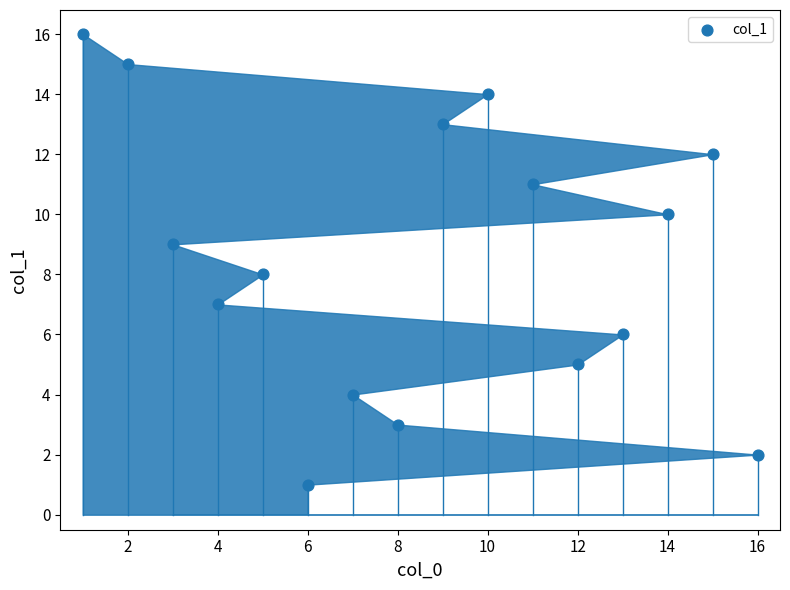

What is the range of X values (max minus min)?

15